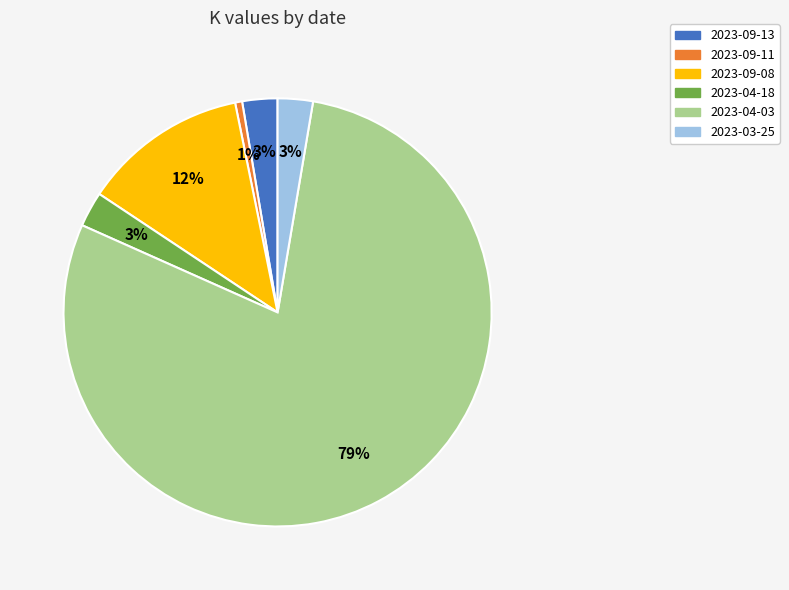

Is the sum of 2023-09-11 and 2023-09-08 greater than half?

No